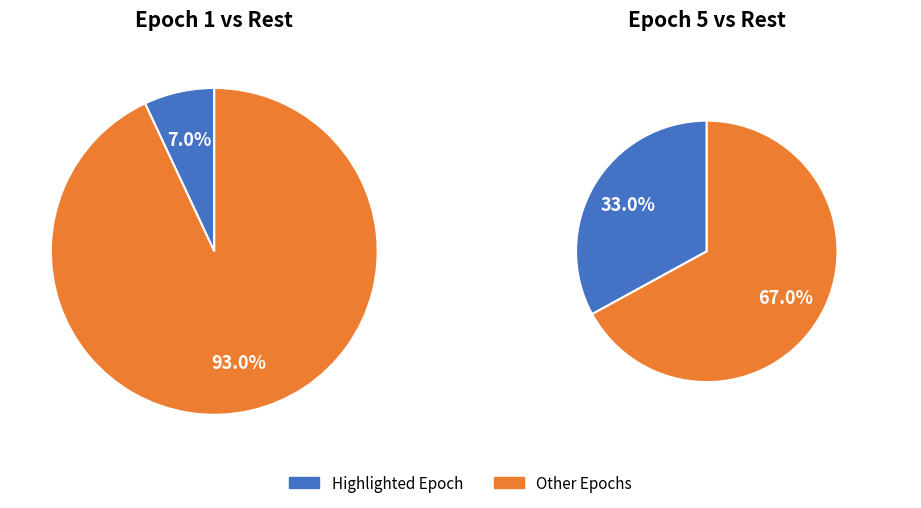

Is it true that 2 is 22% of the pie?

False